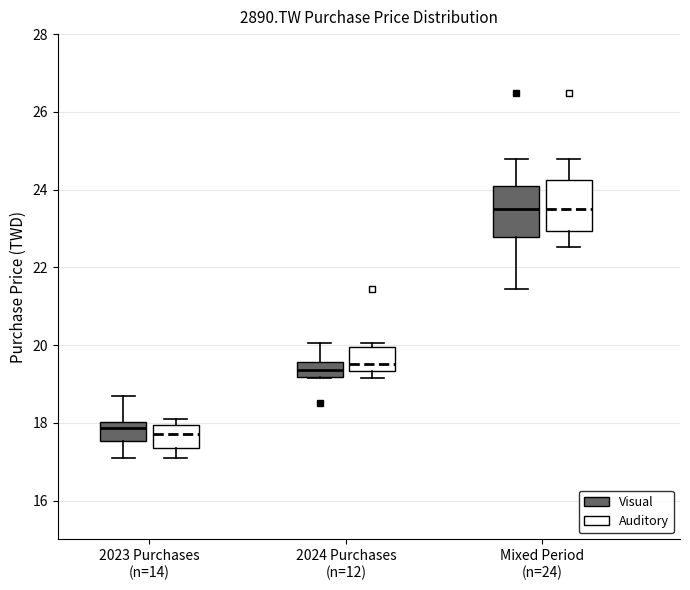

Where is the upper edge of the box for 2024 Purchases (n=12) (Visual) on the y-axis? The values are not printed on the chart, so give them approximately, as read against the axis.

19.6